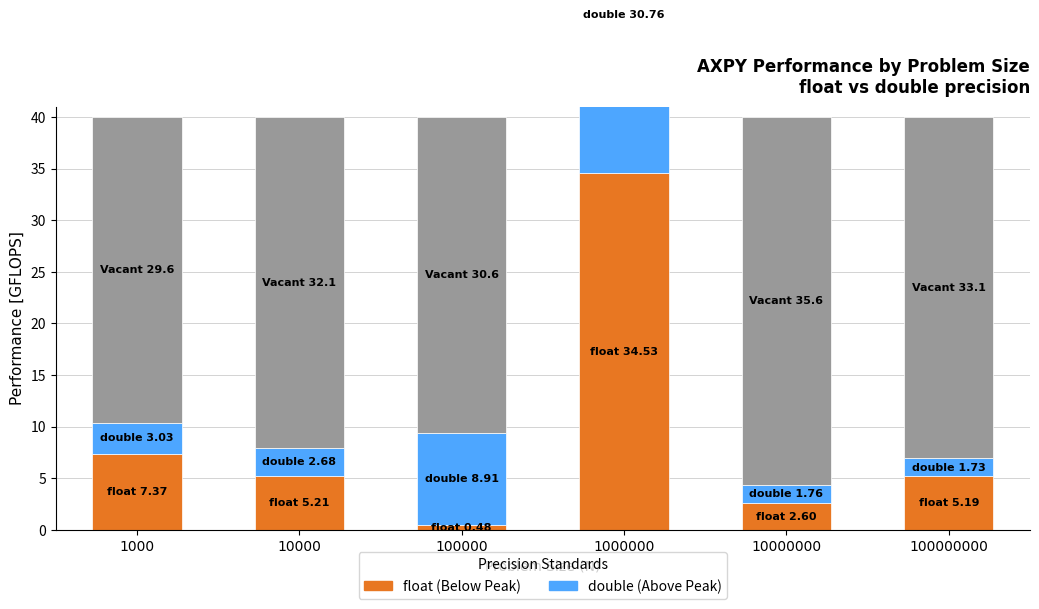

Is it true that float perf[GFLOPS] equals 10.3 at 1000000?

False